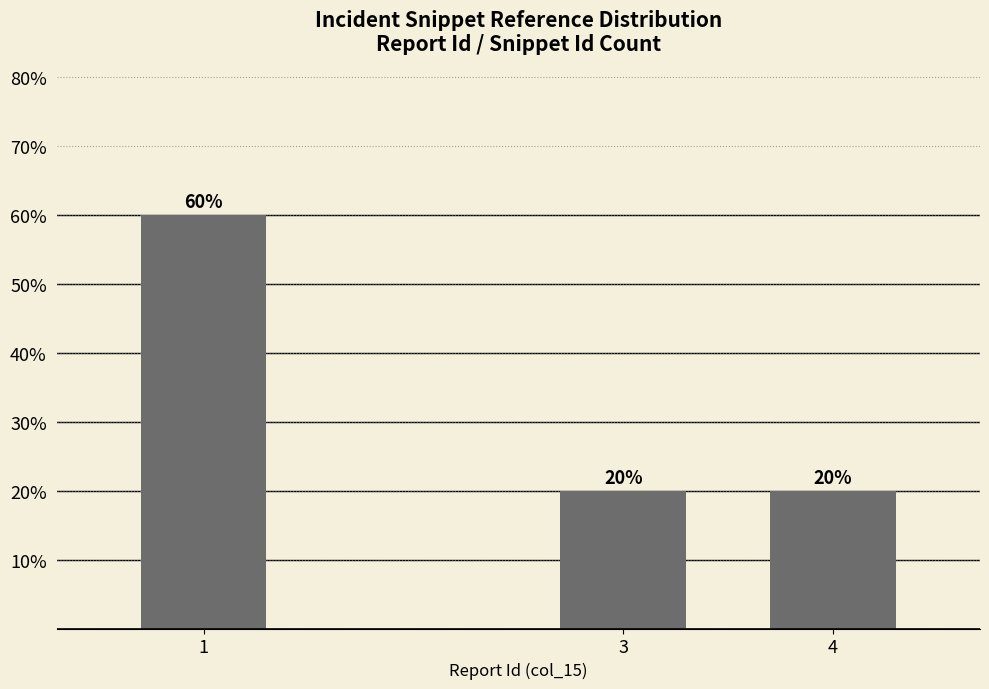

Reading right to left, what are all the values shown in this chart?

20	20	60